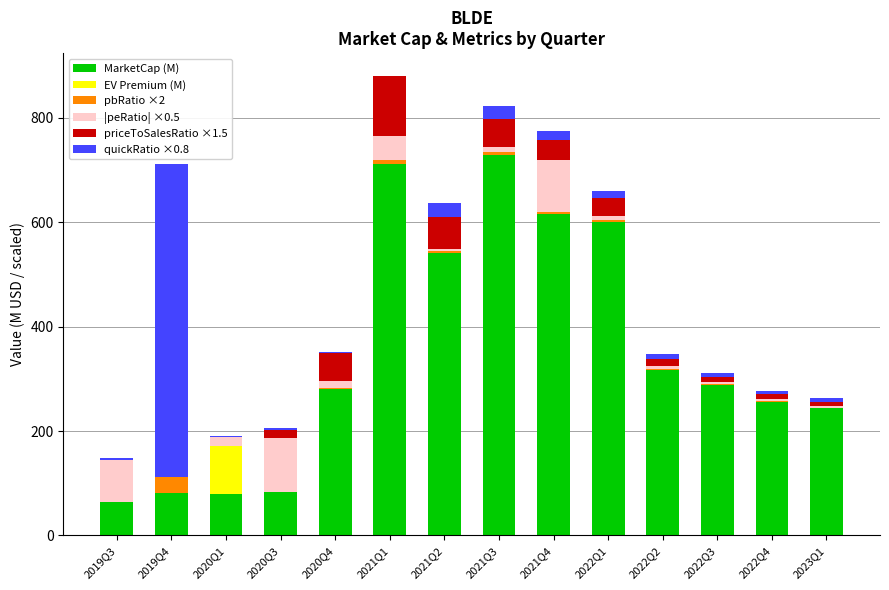

Count the number of categories in the chart.

14